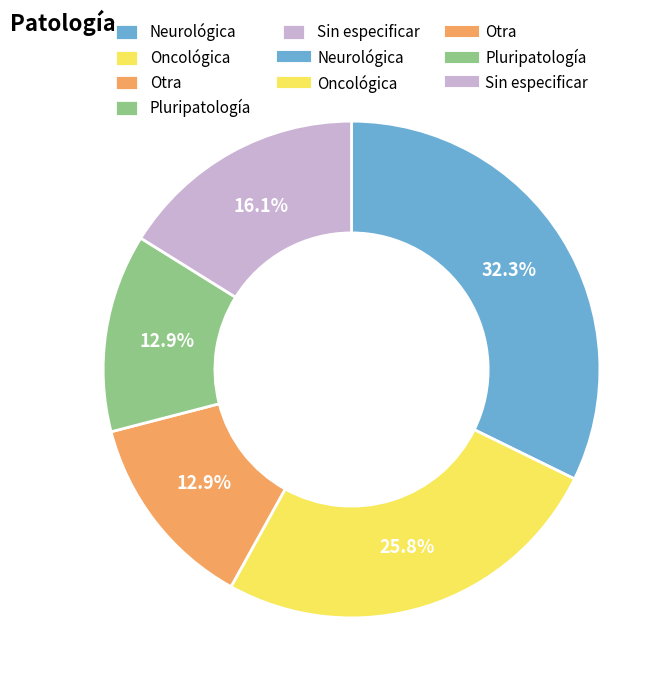

Is there a majority slice in this chart?

No